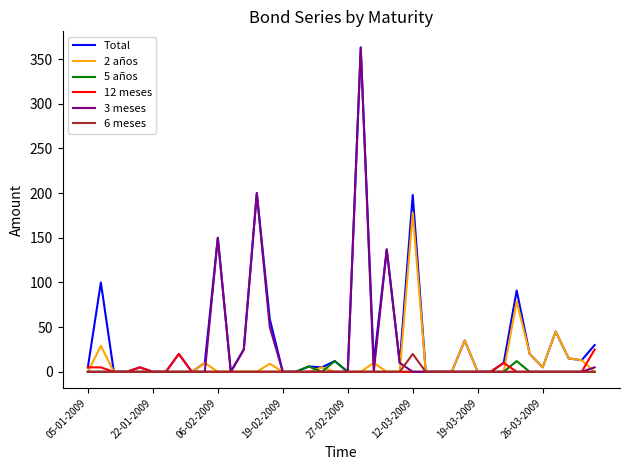

What is the greatest value displayed?

363